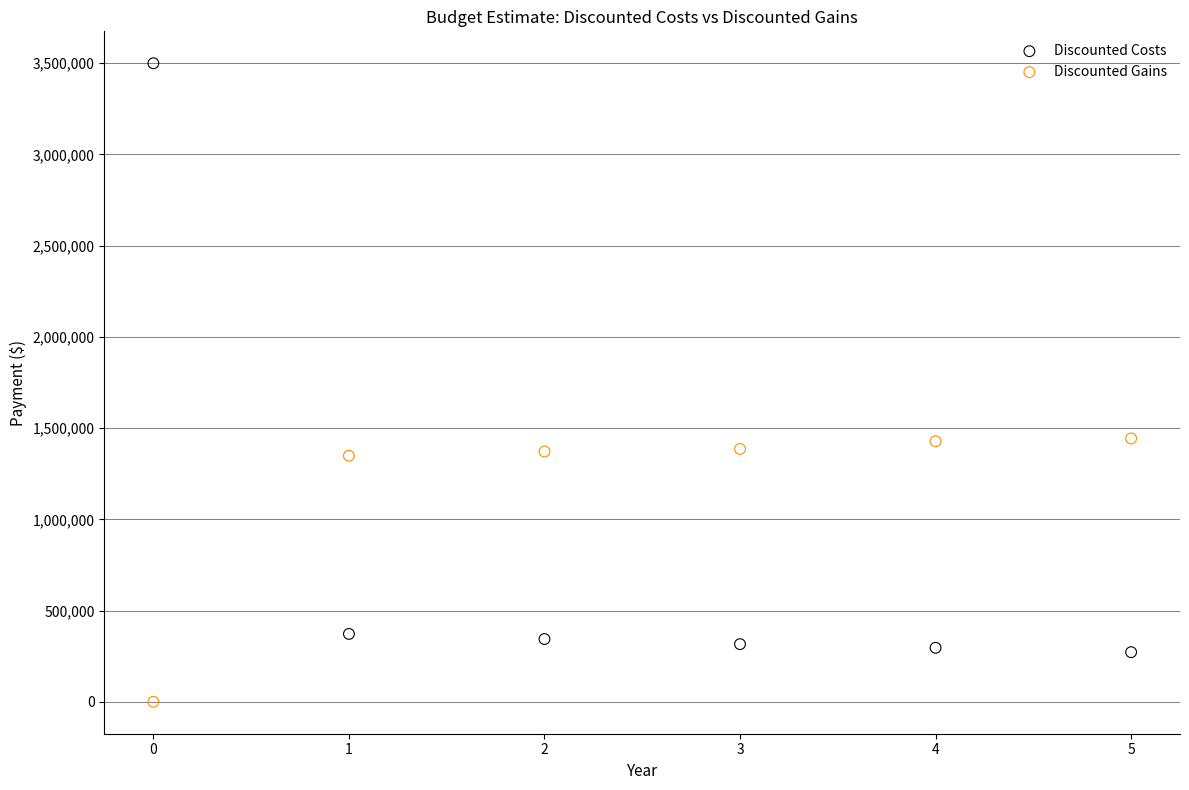

Which series has the widest spread of Y values?

Discounted Costs